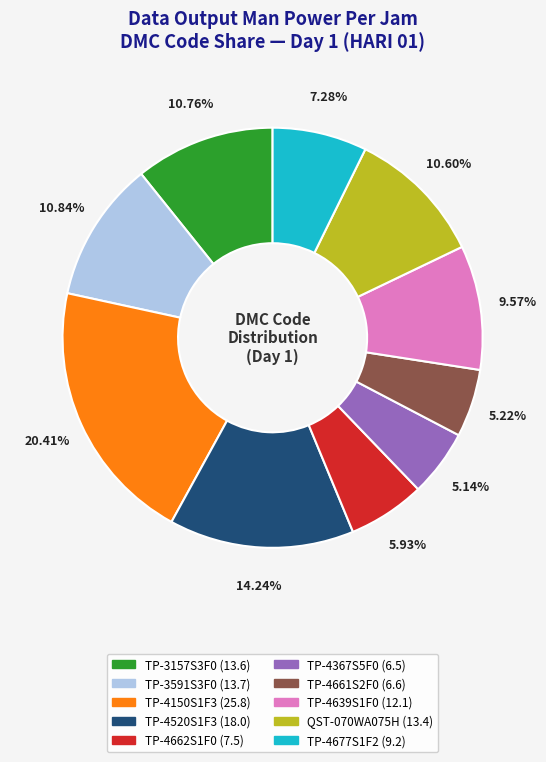

To the nearest percent, what is the difference between the largest and smallest slice percentages?

15%